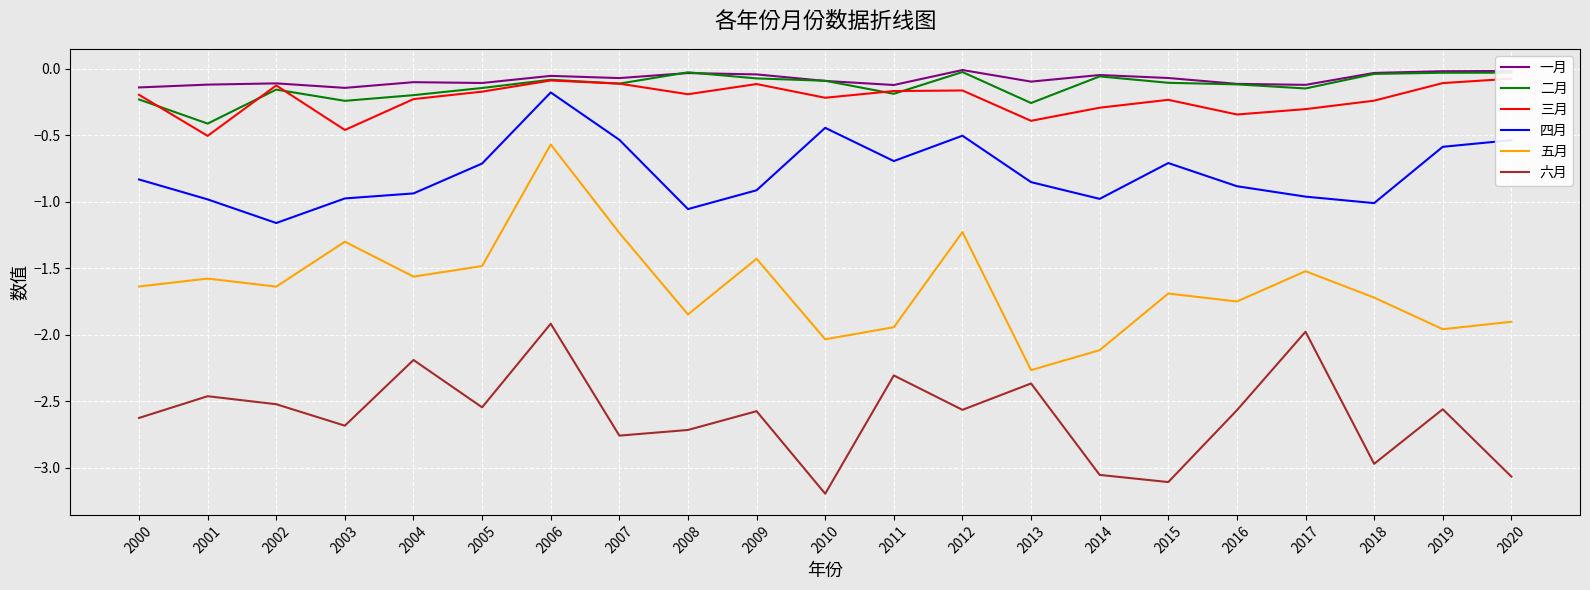

Which category has the lowest value across all series?

2010